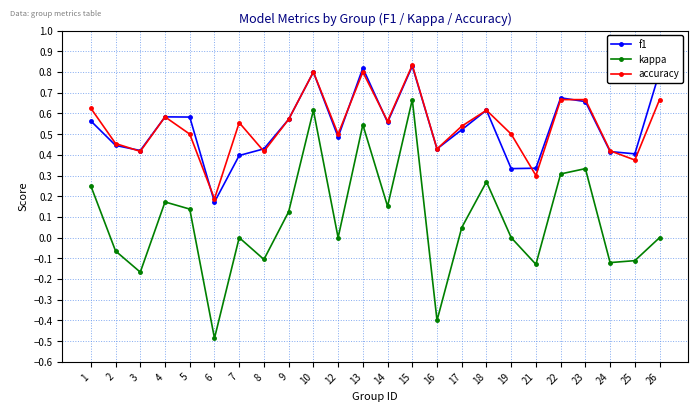

How many lines are shown in the chart?

3